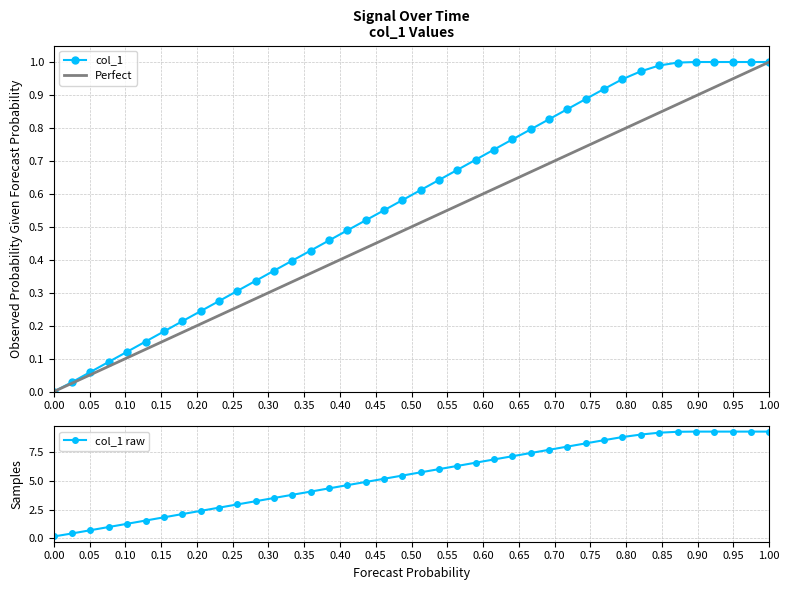

What is the maximum value for col_1 raw?

9.3